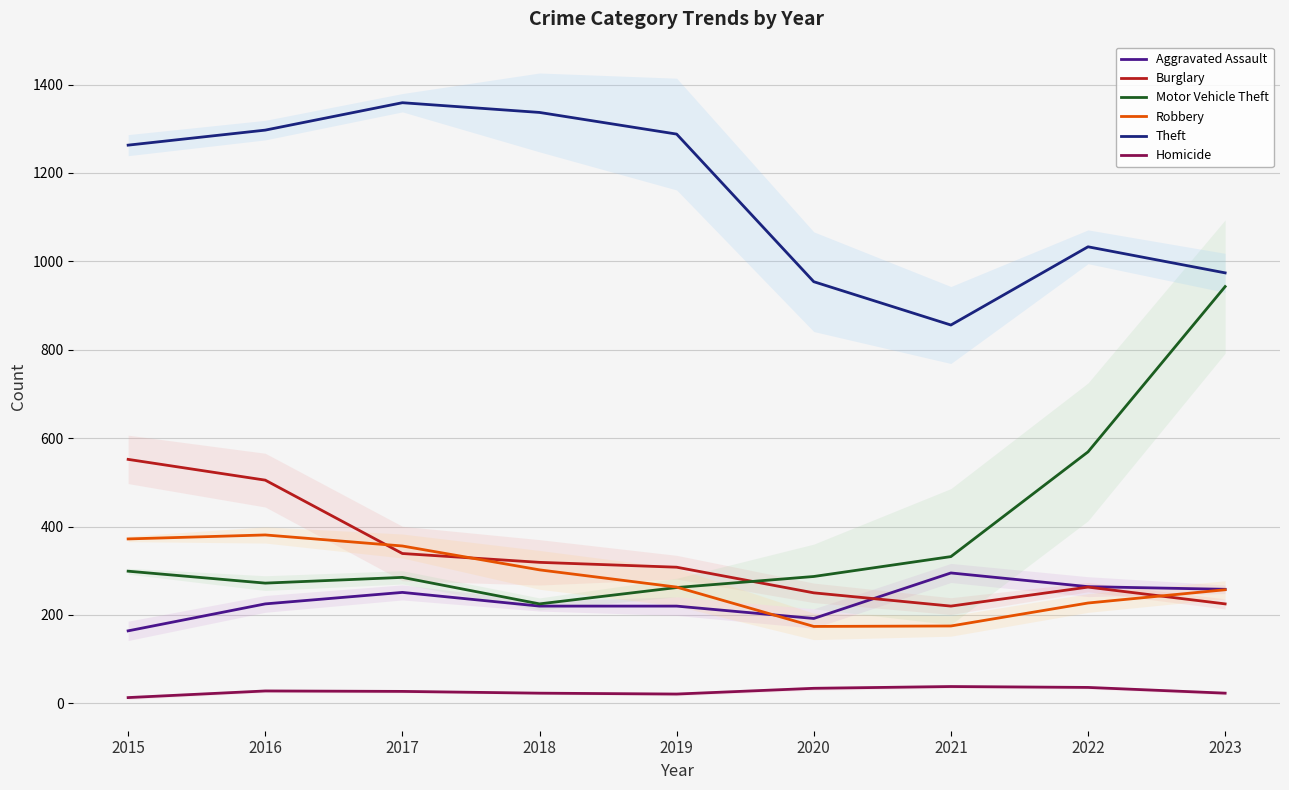

Rank the series by their maximum value, from highest to lowest.

Theft, Motor Vehicle Theft, Burglary, Robbery, Aggravated Assault, Homicide